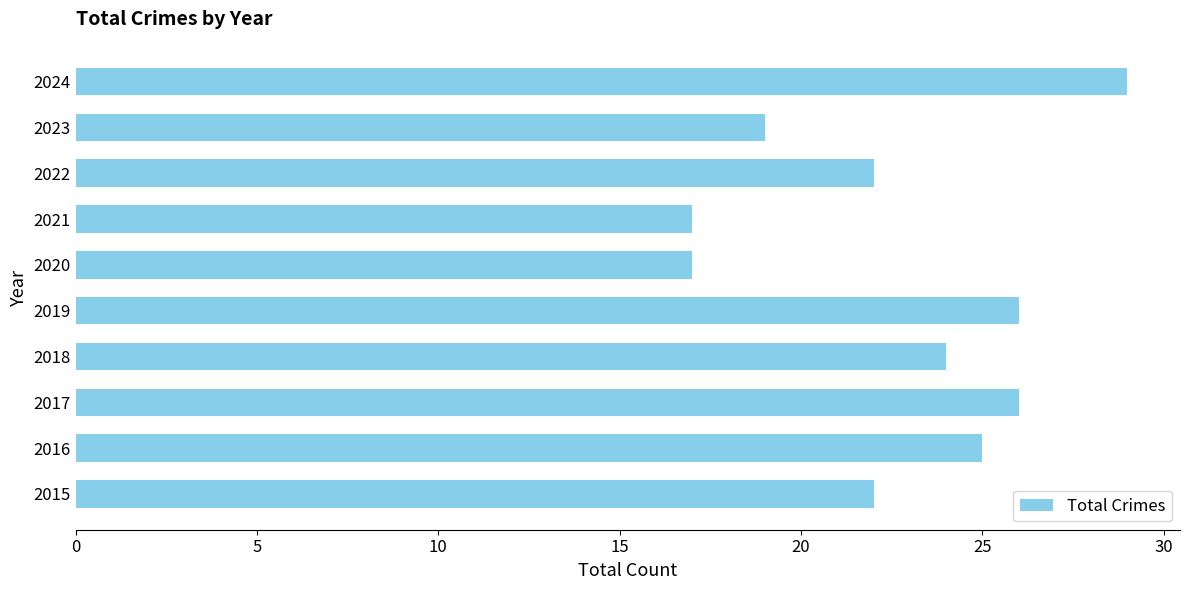

What is the minimum value shown in the chart?

17